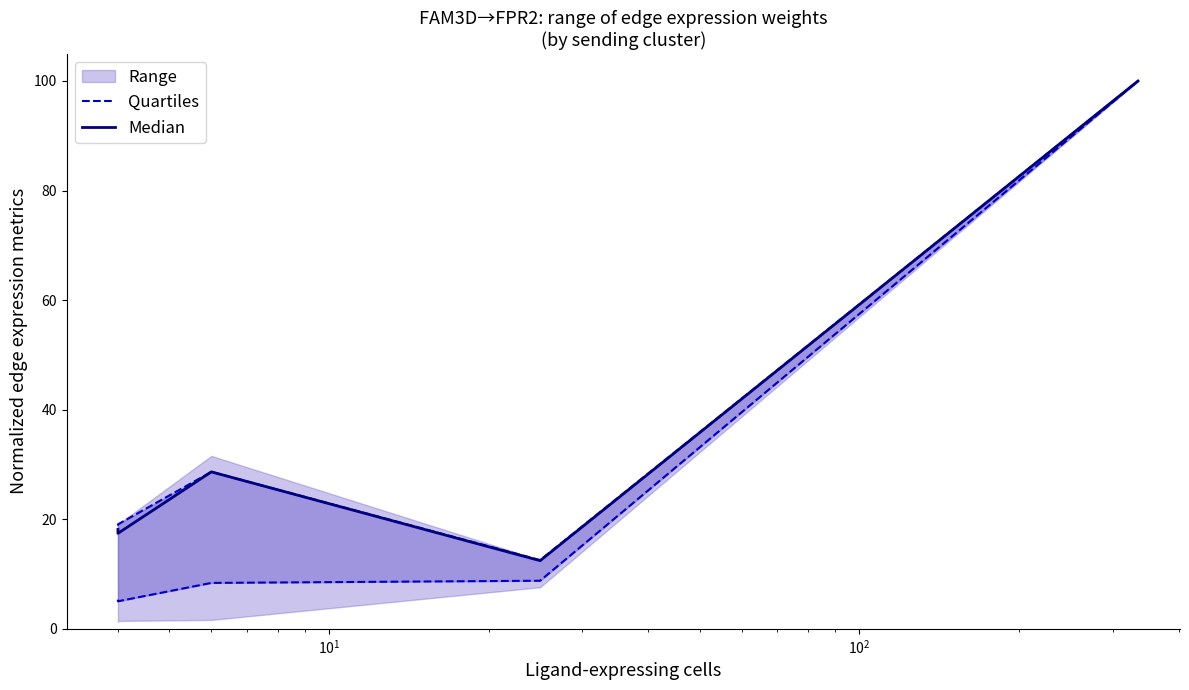

What is the highest value of the Quartiles series?

100.0